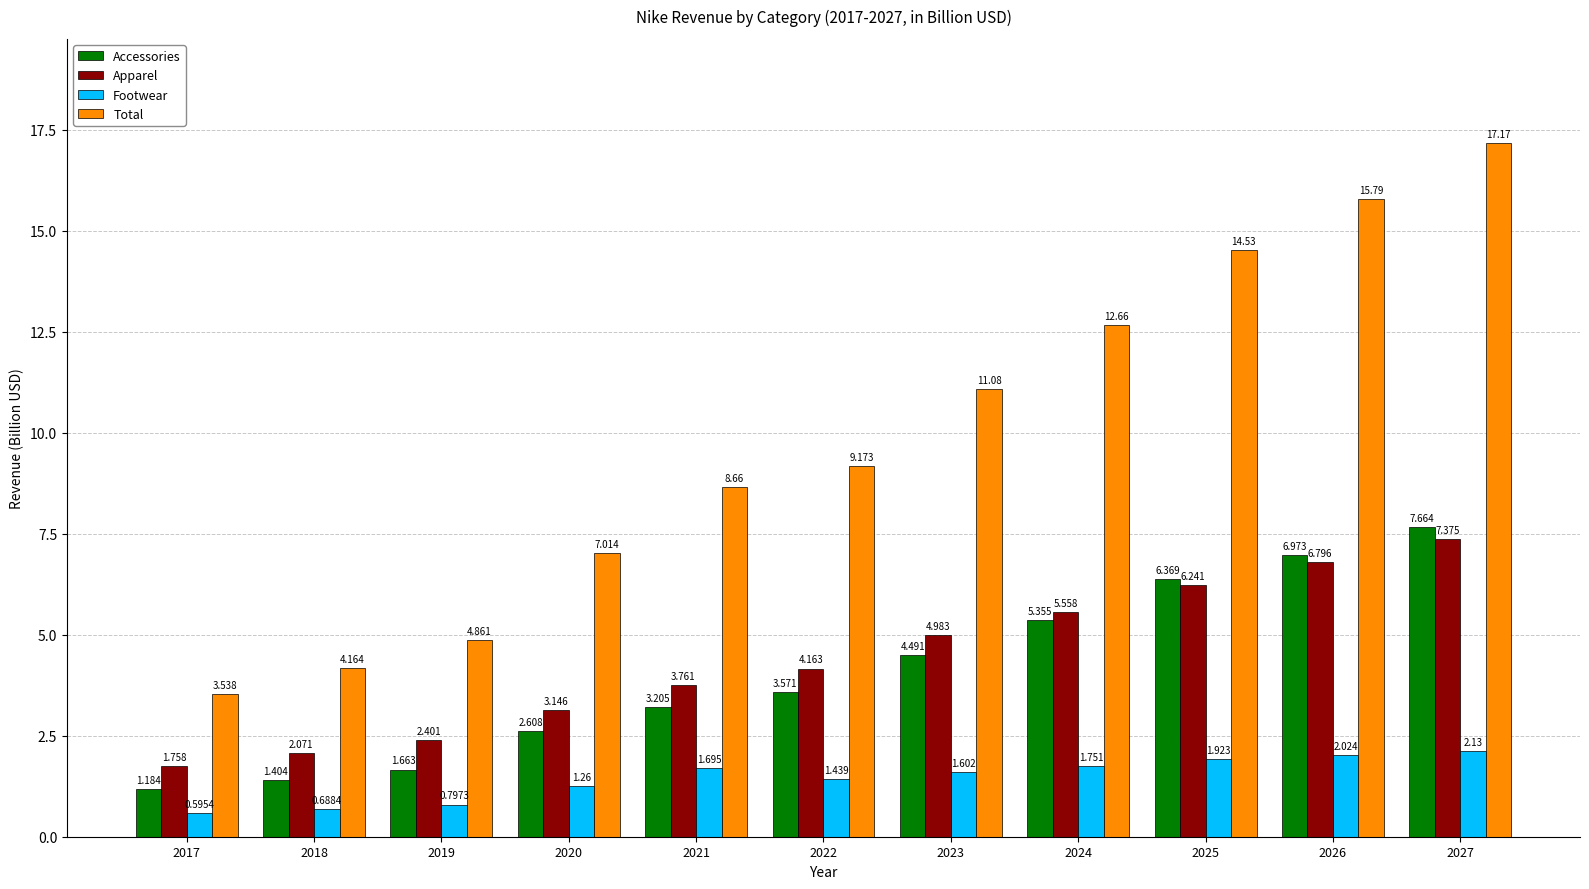

Where does the Total series first go above 9?

2022